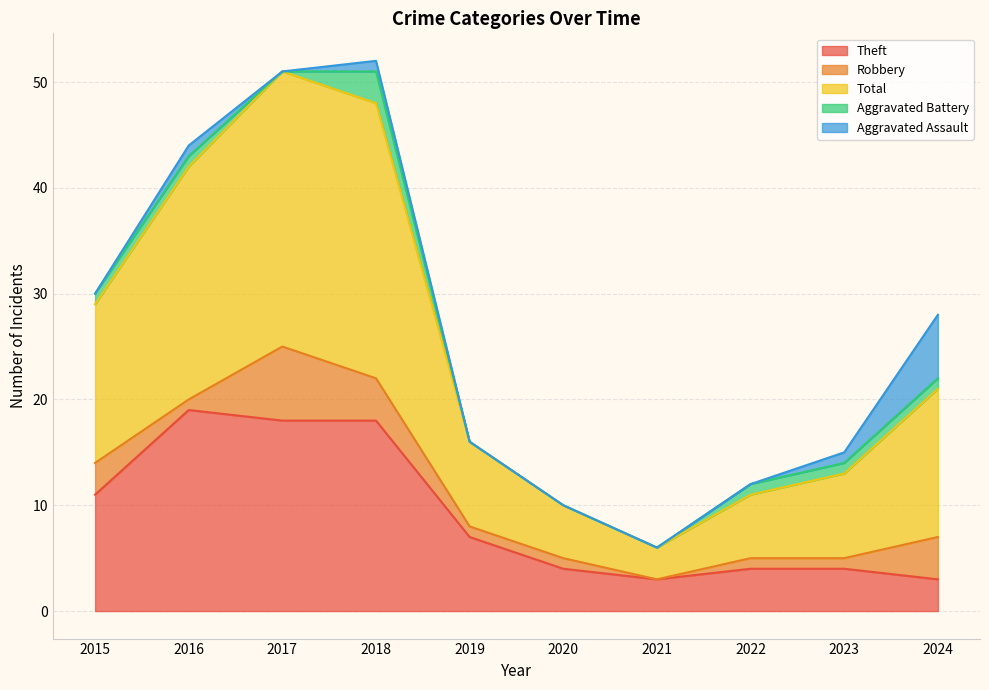

Where is the first local maximum for Aggravated Assault?

2016